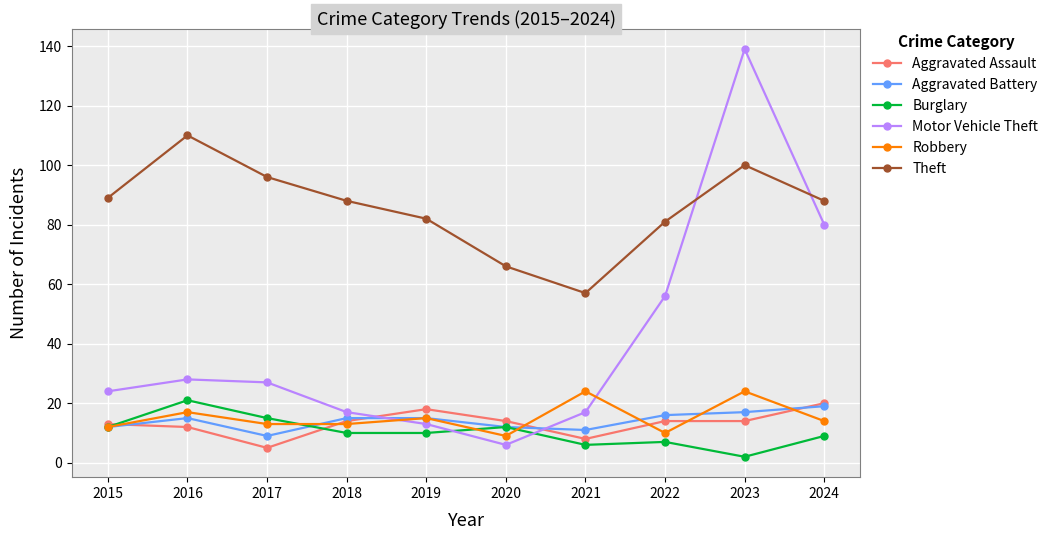

Is this an area chart (filled region under the line)?

No